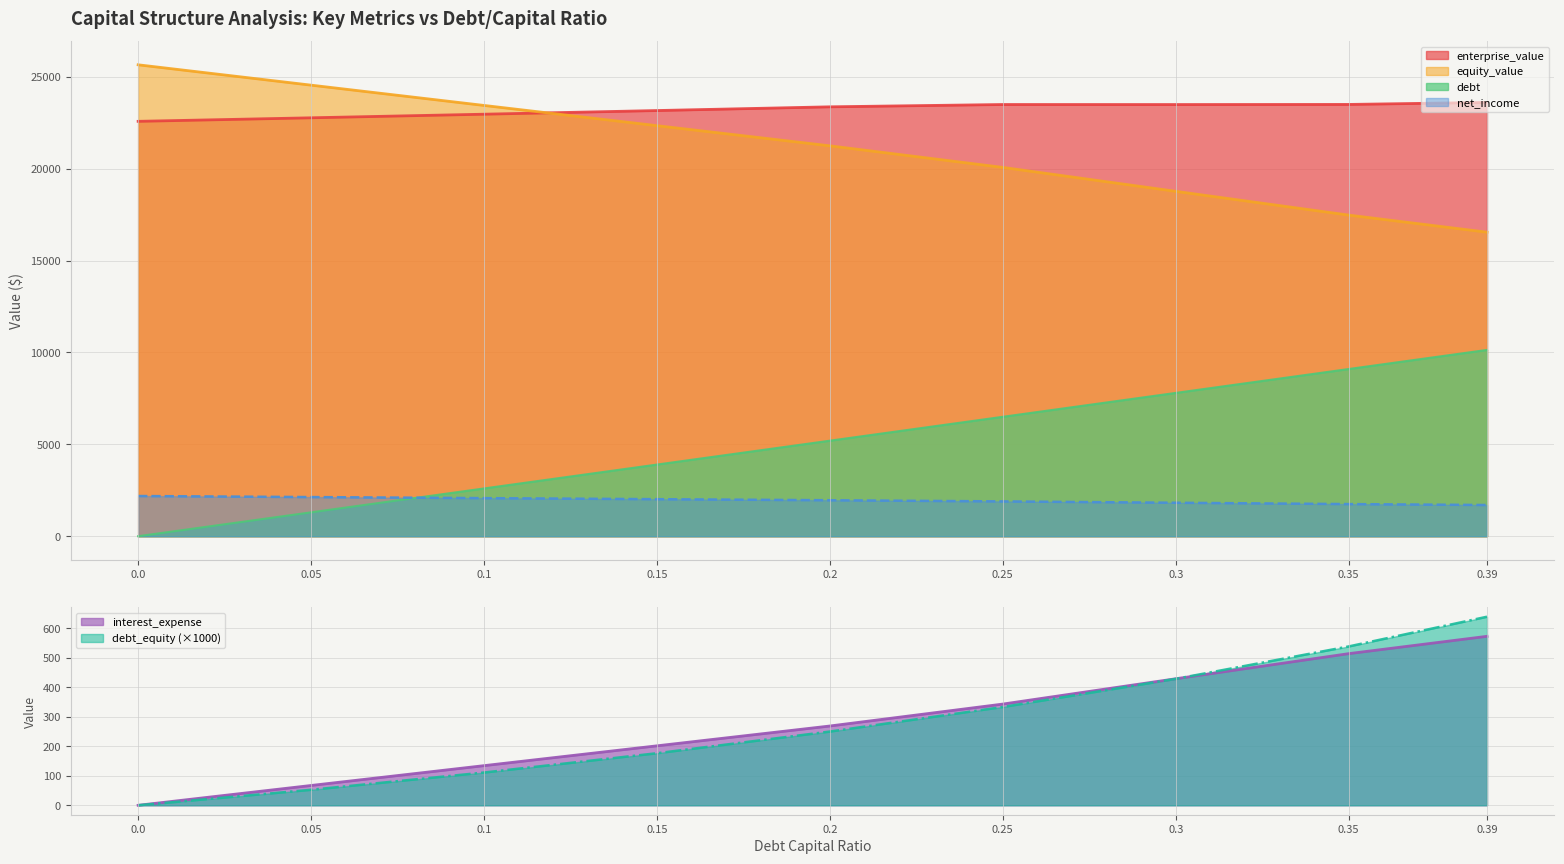

True or false: debt and enterprise_value cross at least once.

False